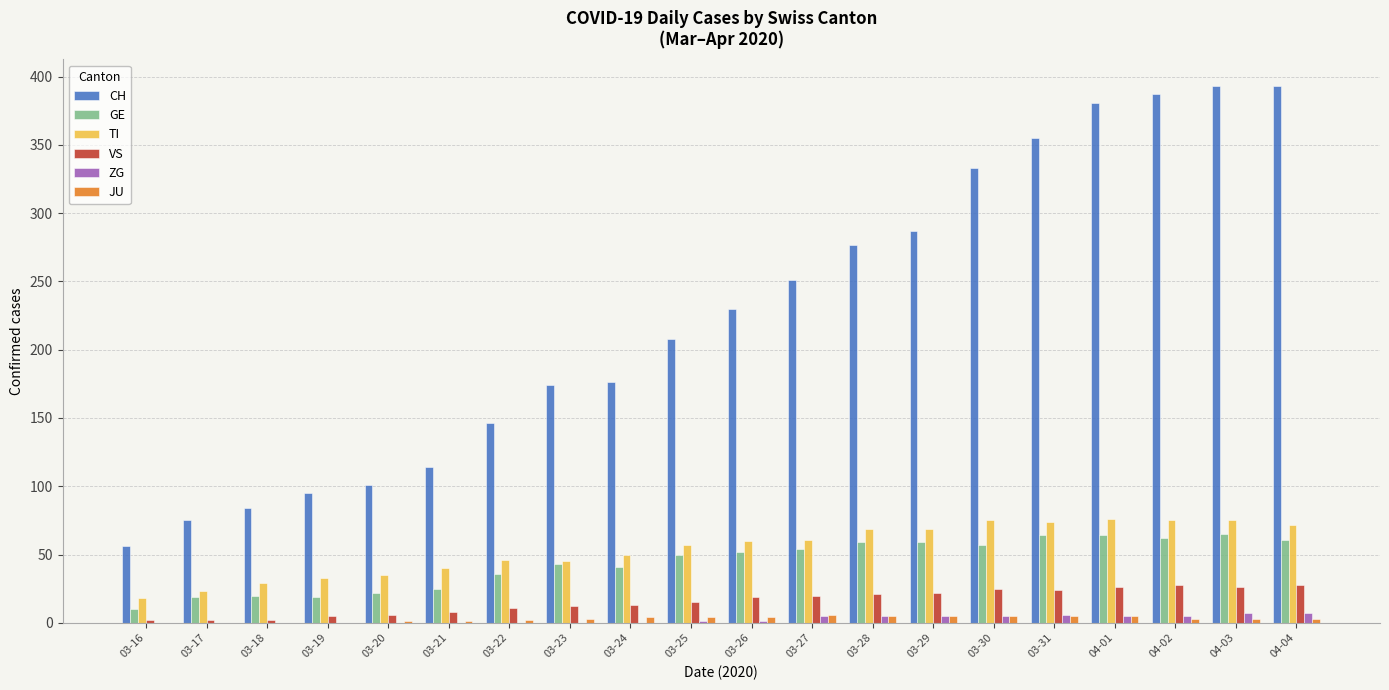

Which series has the largest range (max minus min)?

CH